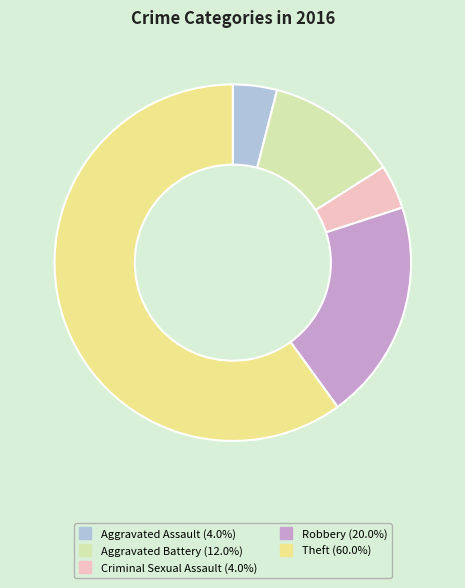

Is the sum of Aggravated Assault and Robbery greater than half?

No